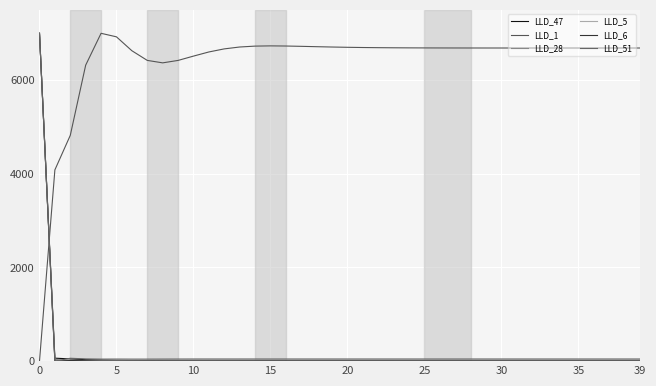

Does the chart display data point markers on the line(s)?

No